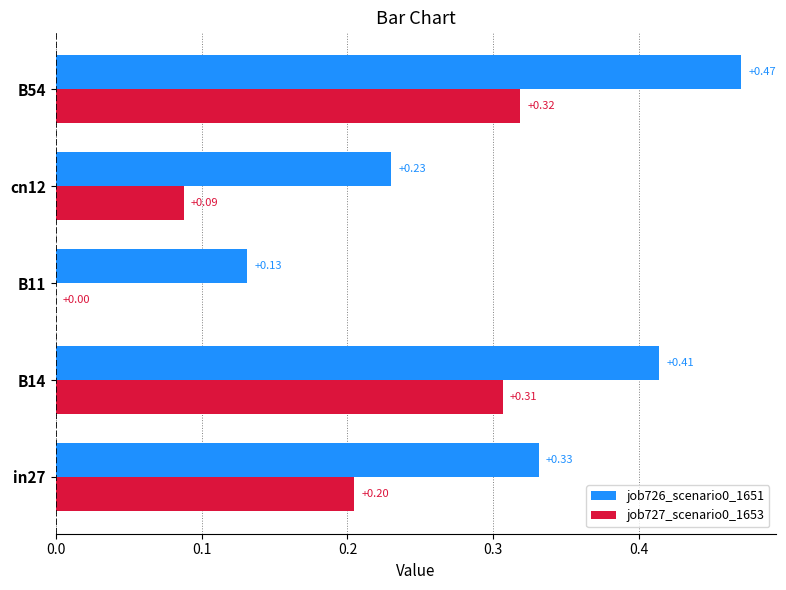

Between B14 and cn12, which series saw the biggest shift?

job727_scenario0_1653